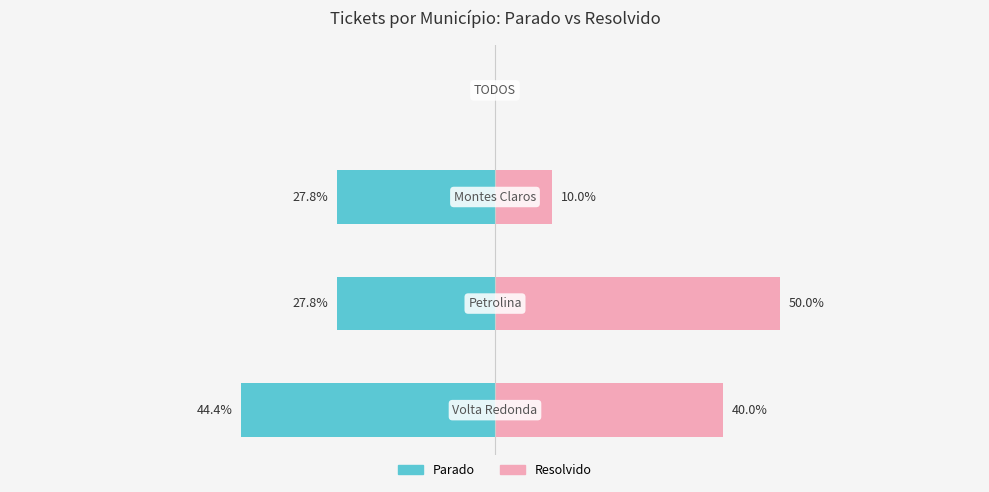

What is the value of the Parado bar at the 1st from the left?

-44.4